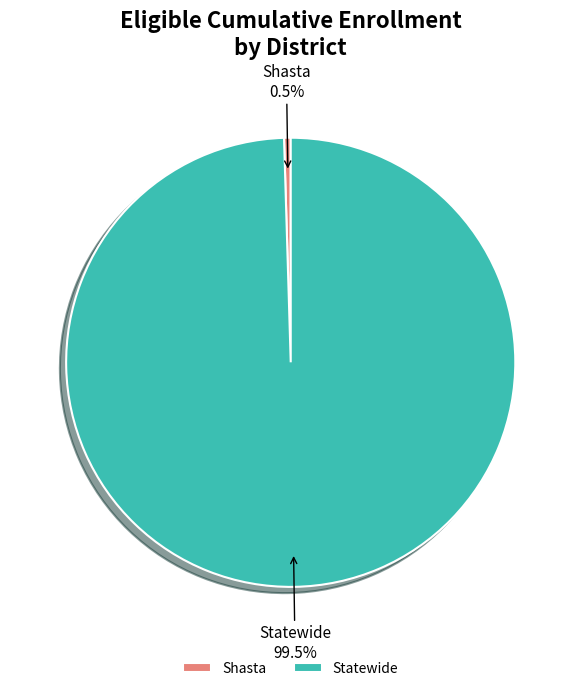

What portion of the pie excludes Statewide?

0.5%